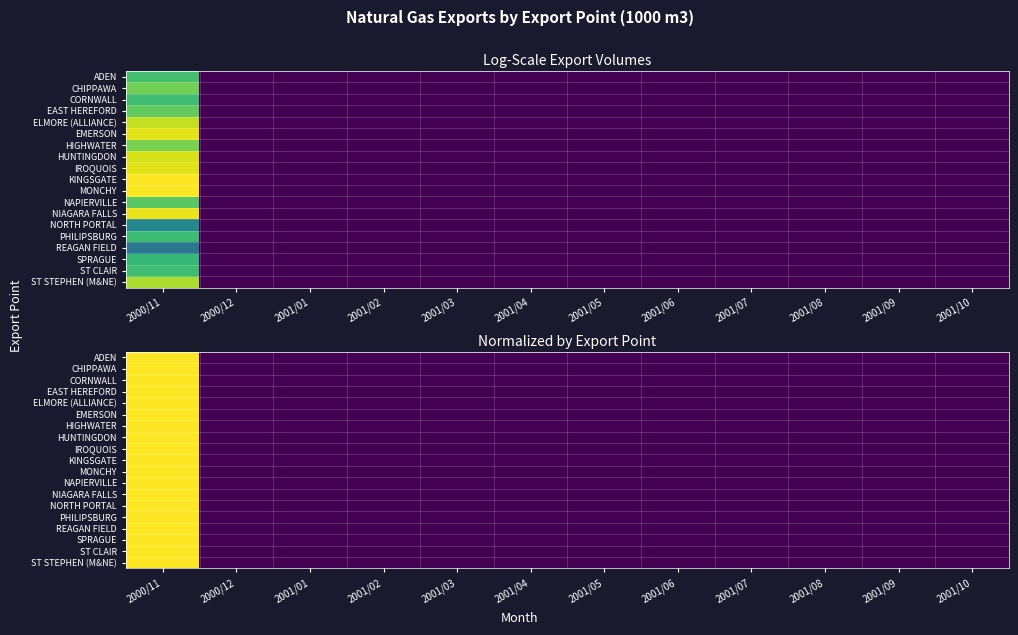

The HIGHWATER series shows 1 at 2001/10. True or false?

False